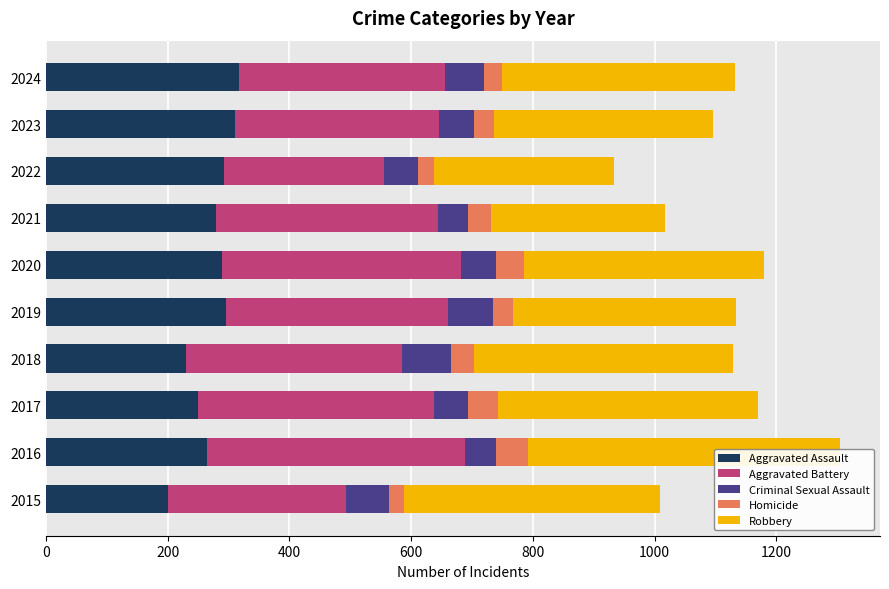

Reading right to left, extract all data points from this chart.

Aggravated Assault: 317	310	293	280	290	296	231	250	265	201
Aggravated Battery: 338	336	262	364	392	365	354	387	423	292
Criminal Sexual Assault: 64	57	56	49	58	73	80	56	52	71
Homicide: 31	33	27	39	45	34	39	49	52	25
Robbery: 382	360	296	285	394	366	425	428	513	420